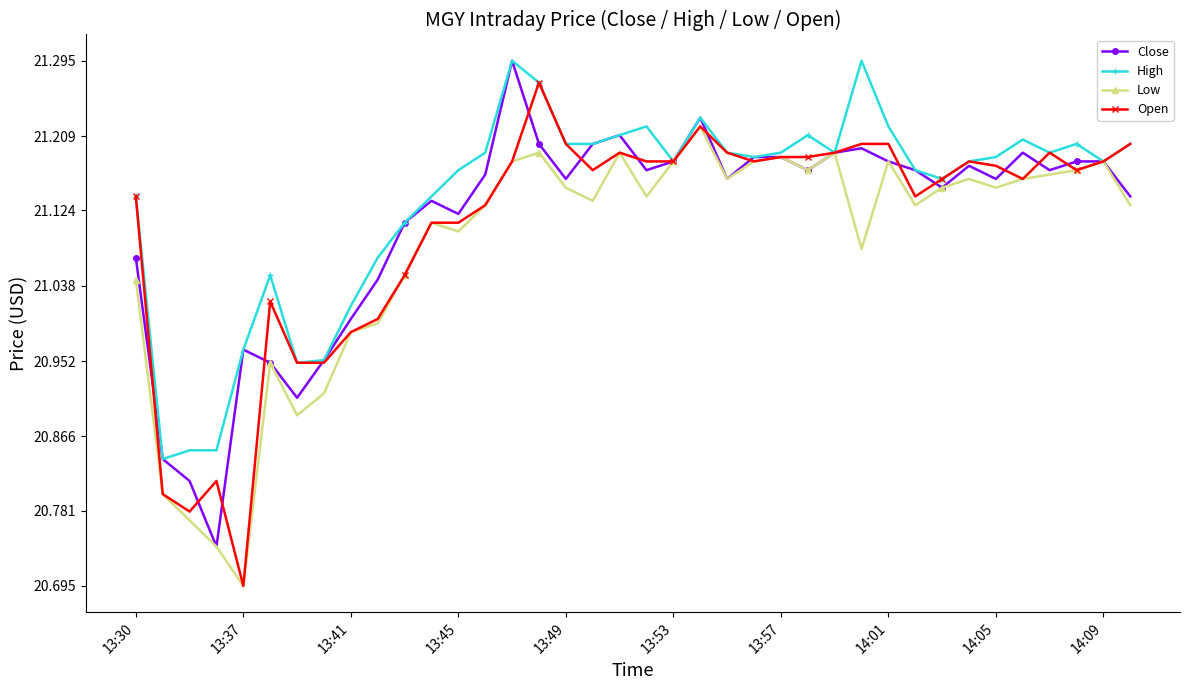

How many series are shown in this chart?

4